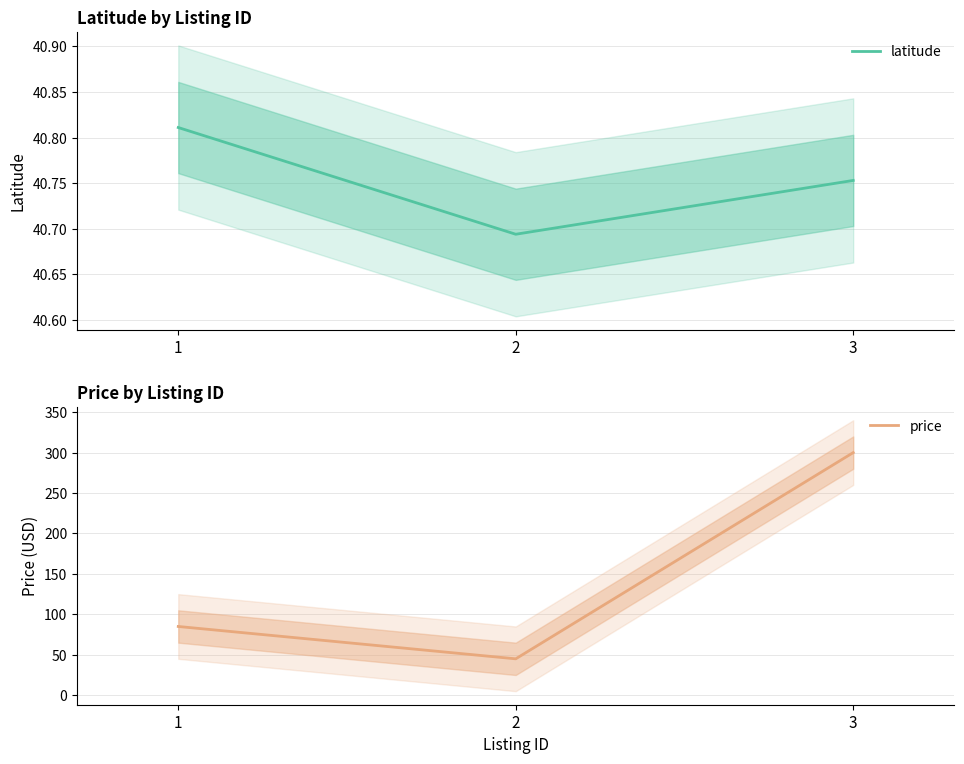

At which category does the chart reach its minimum across all series?

2